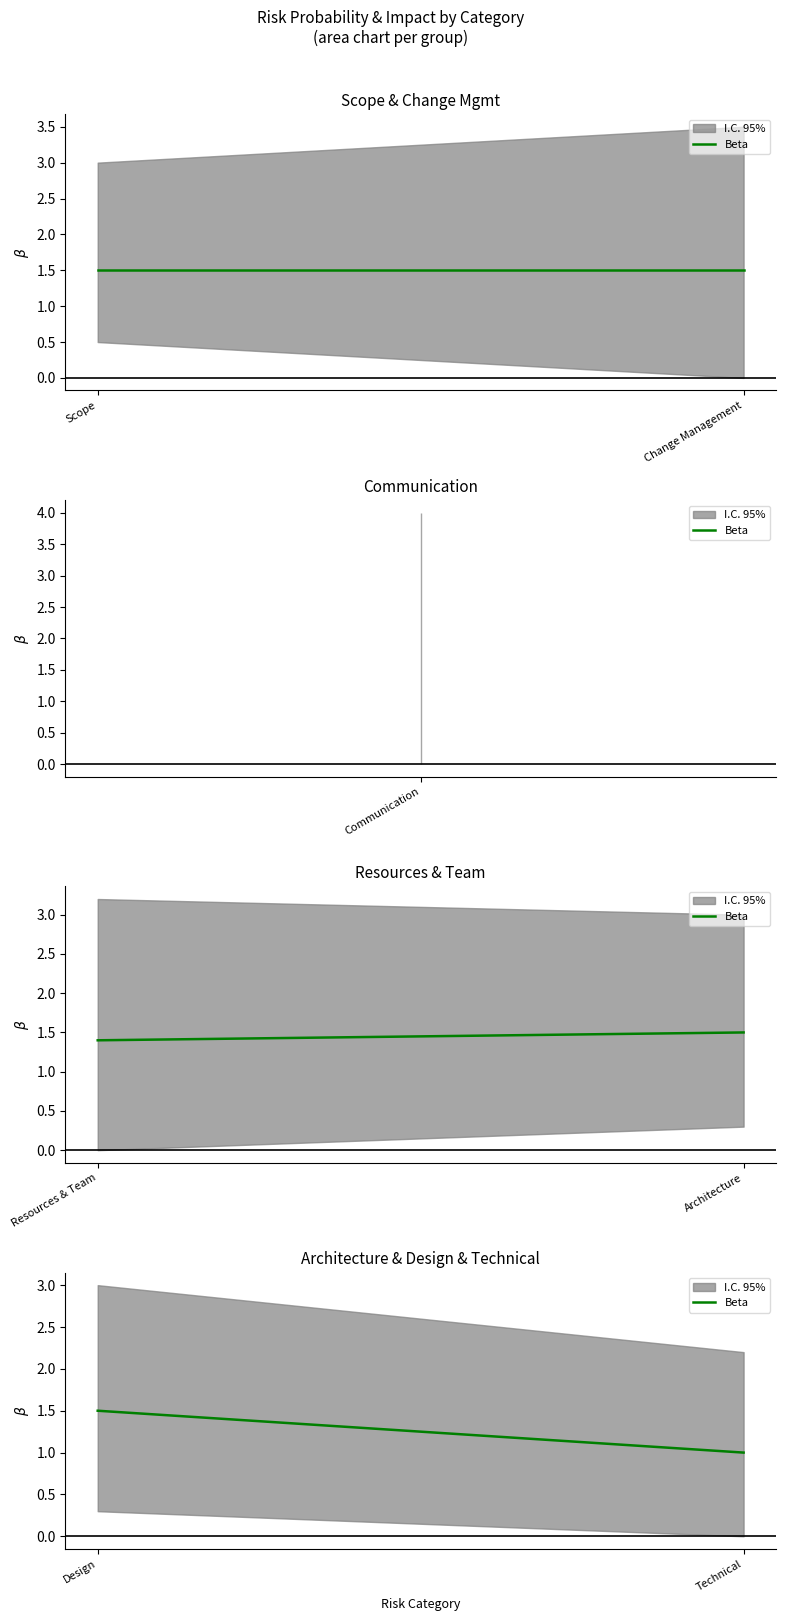

Which label corresponds to the smallest value in the chart?

Technical